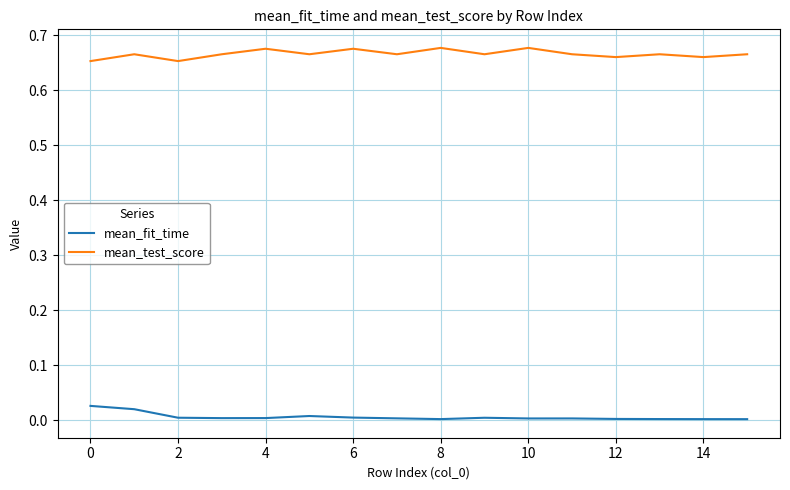

Which series has the largest total across all categories?

mean_test_score